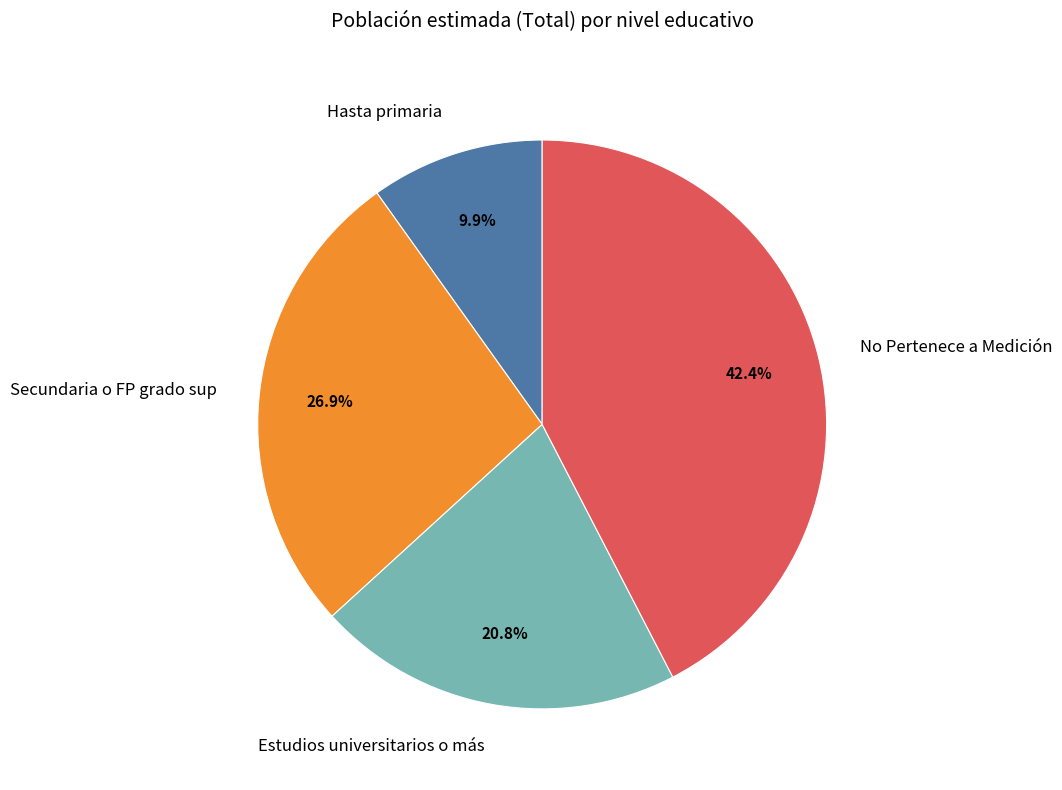

What is the ratio of the value at Estudios universitarios o más to the value at No Pertenece a Medición?

0.5